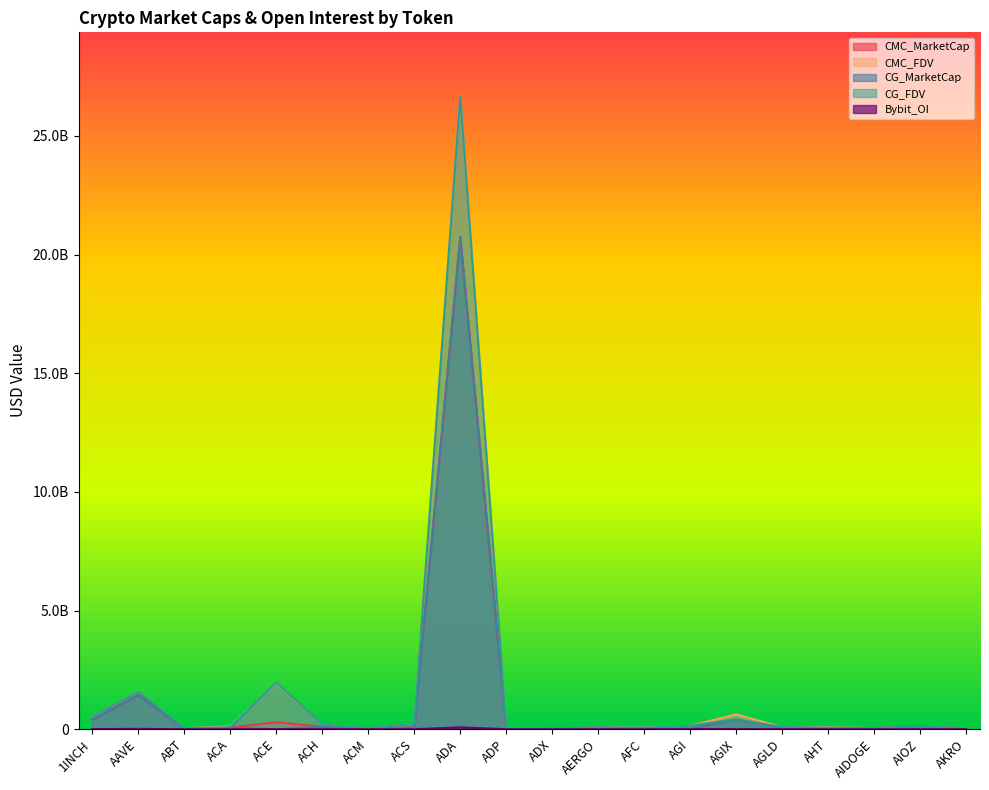

What is the label of the 13th point from the right?

ACS